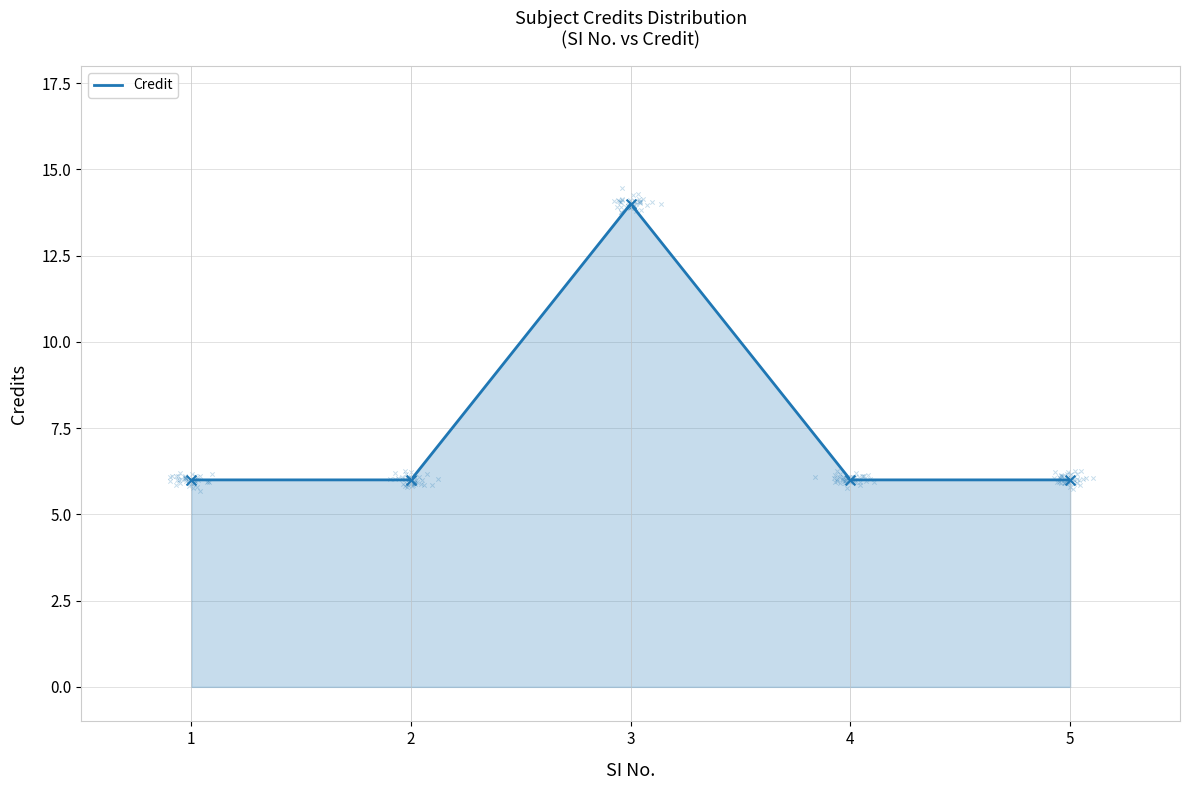

Which has a higher value, 5 or 1?

5